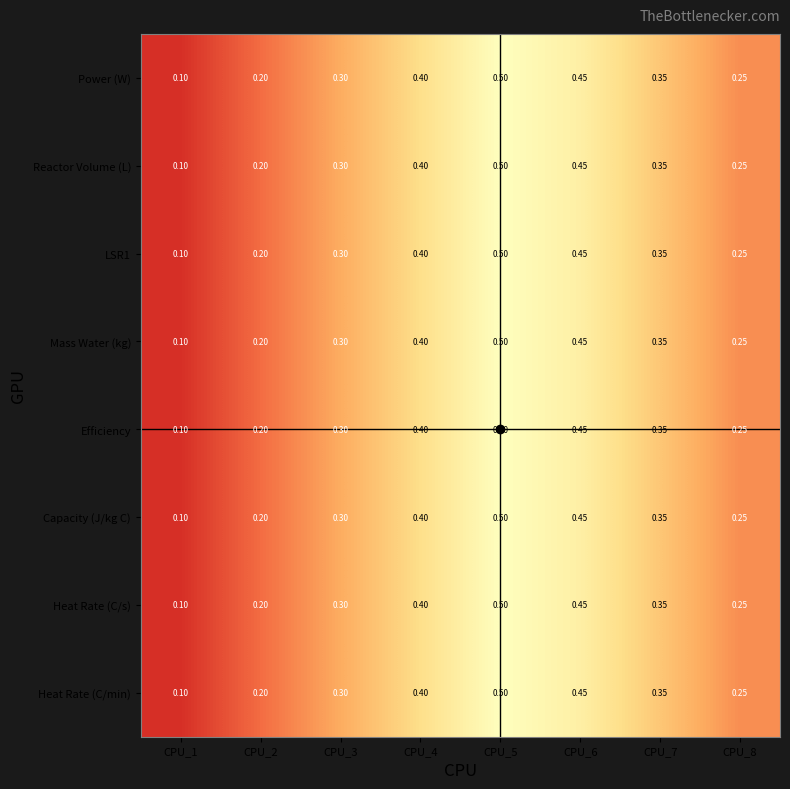

Is the value of Heat Rate (C/s) at CPU_1 greater than the value of Heat Rate (C/min) at CPU_3?

No